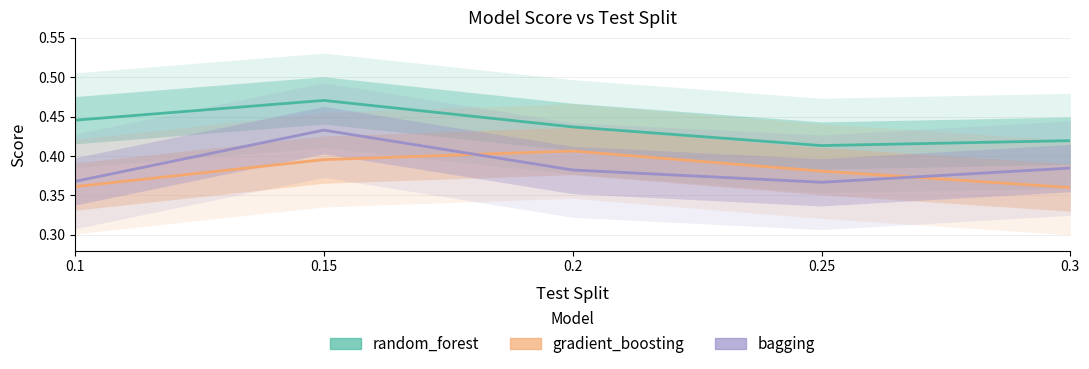

Reading left to right, list all the values displayed in this chart.

random_forest: 0.4	0.5	0.4	0.4	0.4
gradient_boosting: 0.4	0.4	0.4	0.4	0.4
bagging: 0.4	0.4	0.4	0.4	0.4